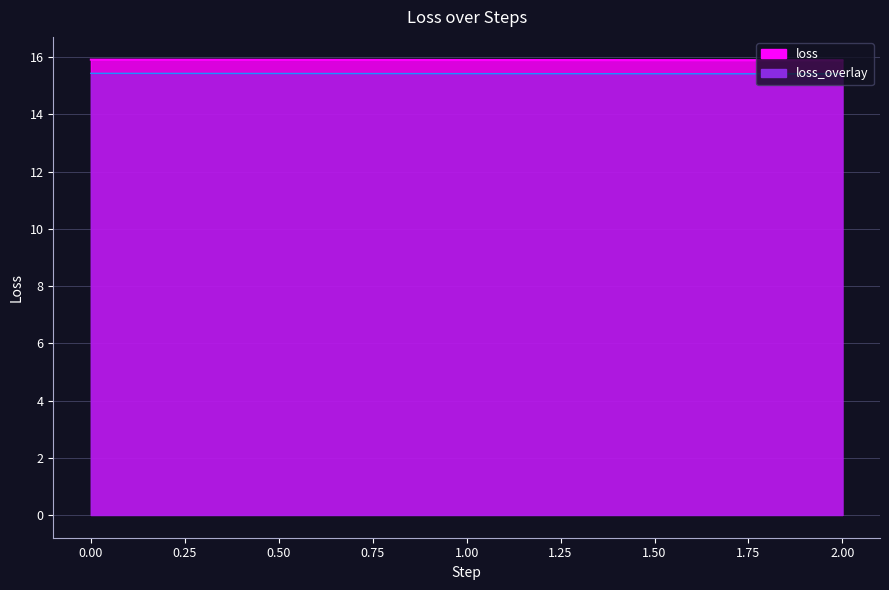

Reading left to right, extract all data points from this chart.

0=15.9	1=15.9	2=15.9